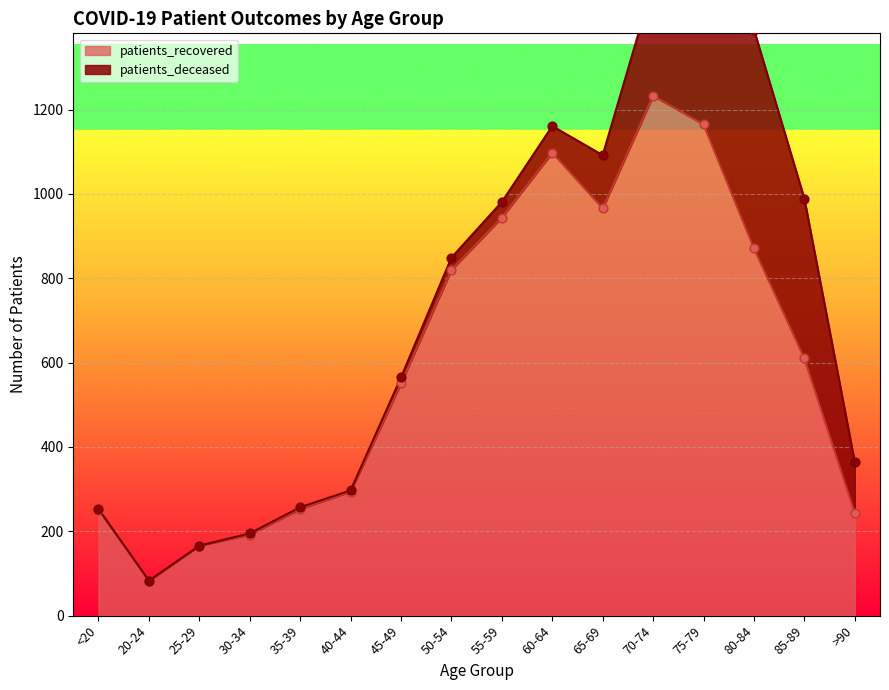

What is the change in value from 35-39 to 45-49?

+298